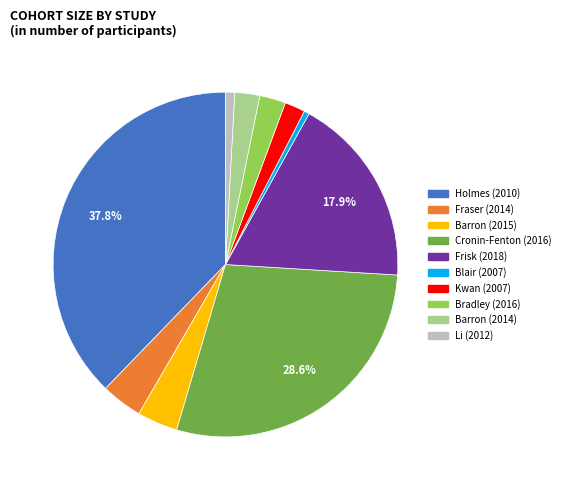

Do Barron (2015) and Bradley (2016) together represent more than half of the pie?

No